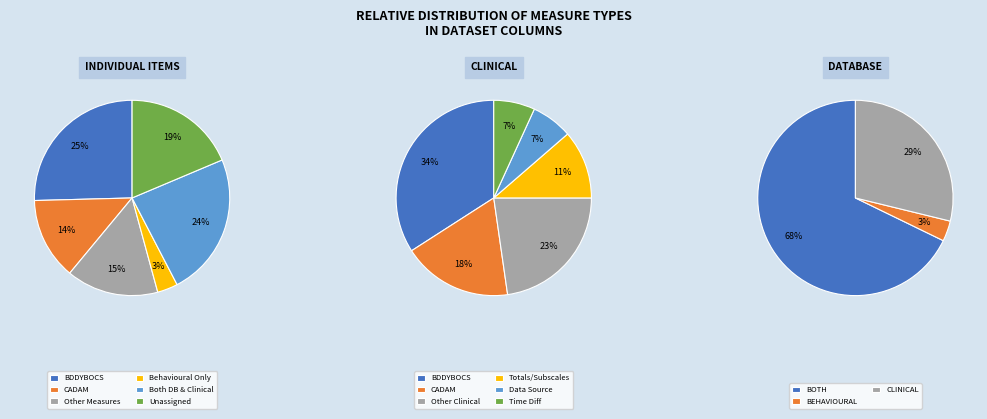

What is the ratio of the value at Other to the value at CADAM?

1.0